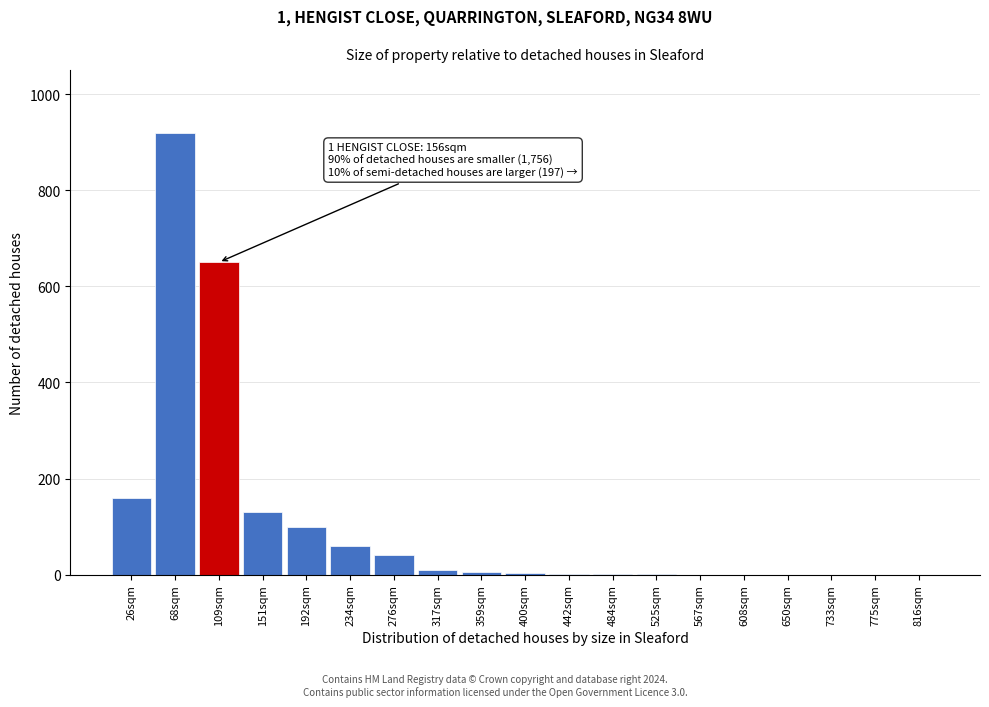

What is the sum of all values?

2082